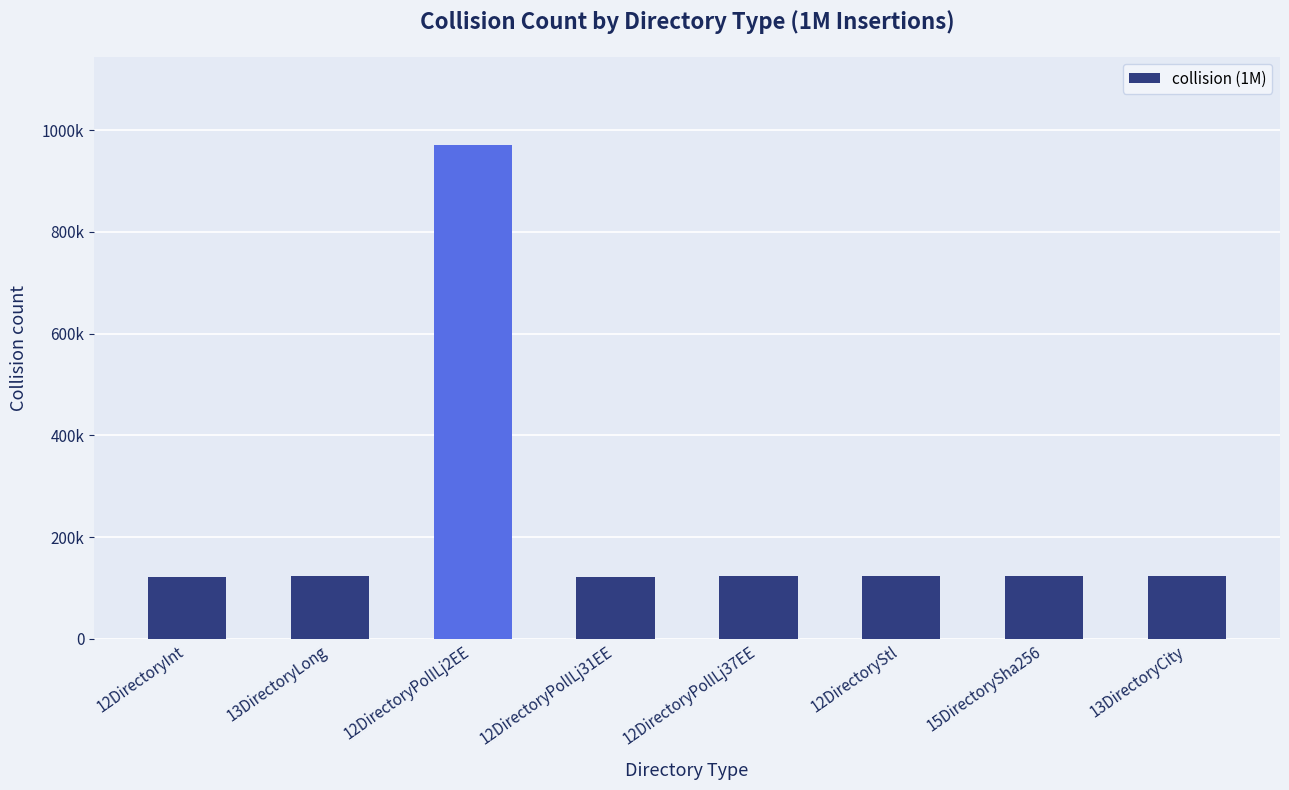

The value at 13DirectoryCity is 123192. True or false?

True